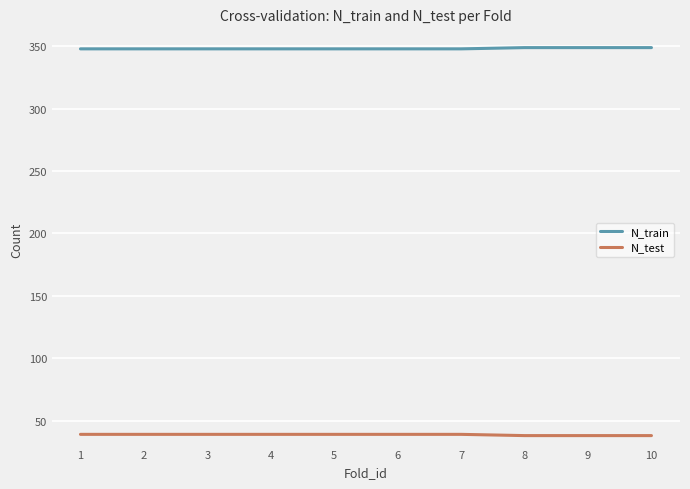

Is this an area chart (filled region under the line)?

No